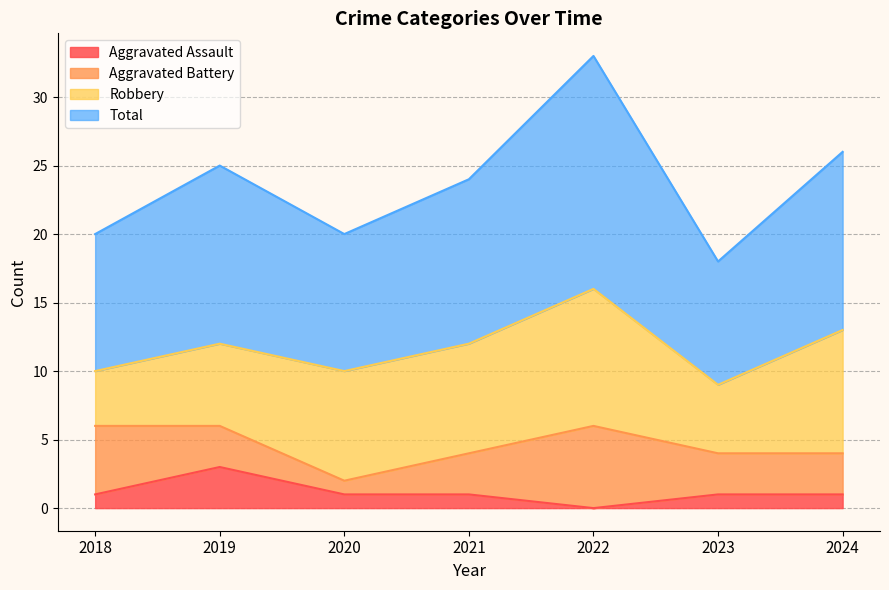

What is the value of the Aggravated Assault point at the 1st from the left?

1